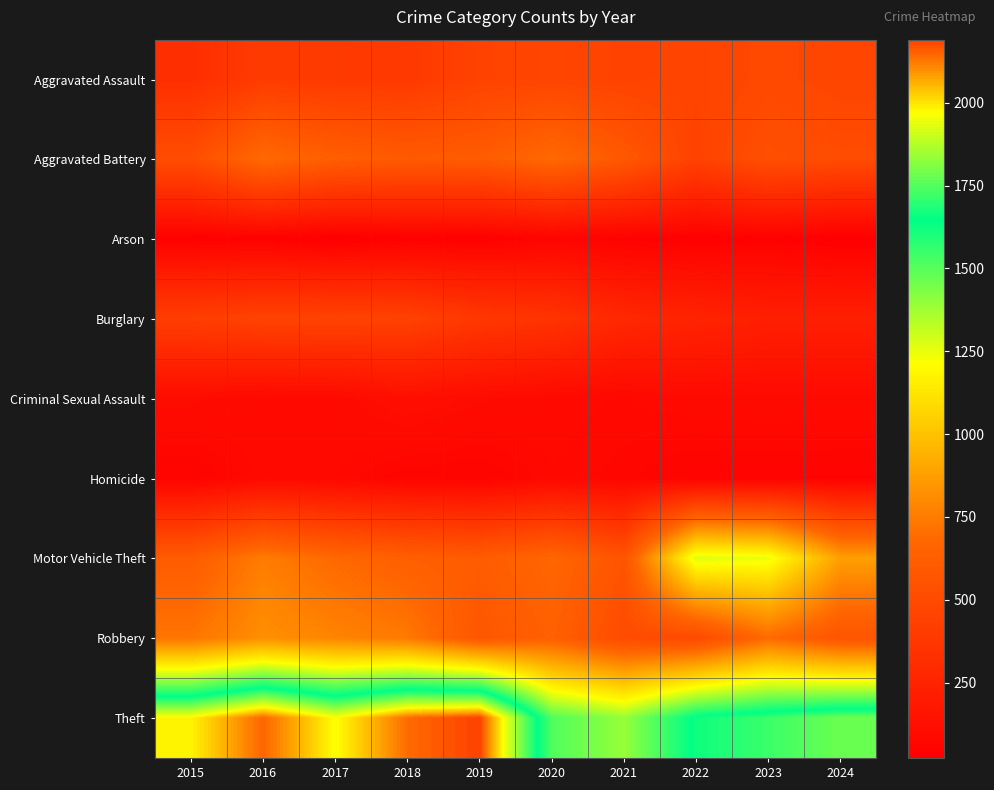

What is the difference between the highest and lowest values at 2019?

2158